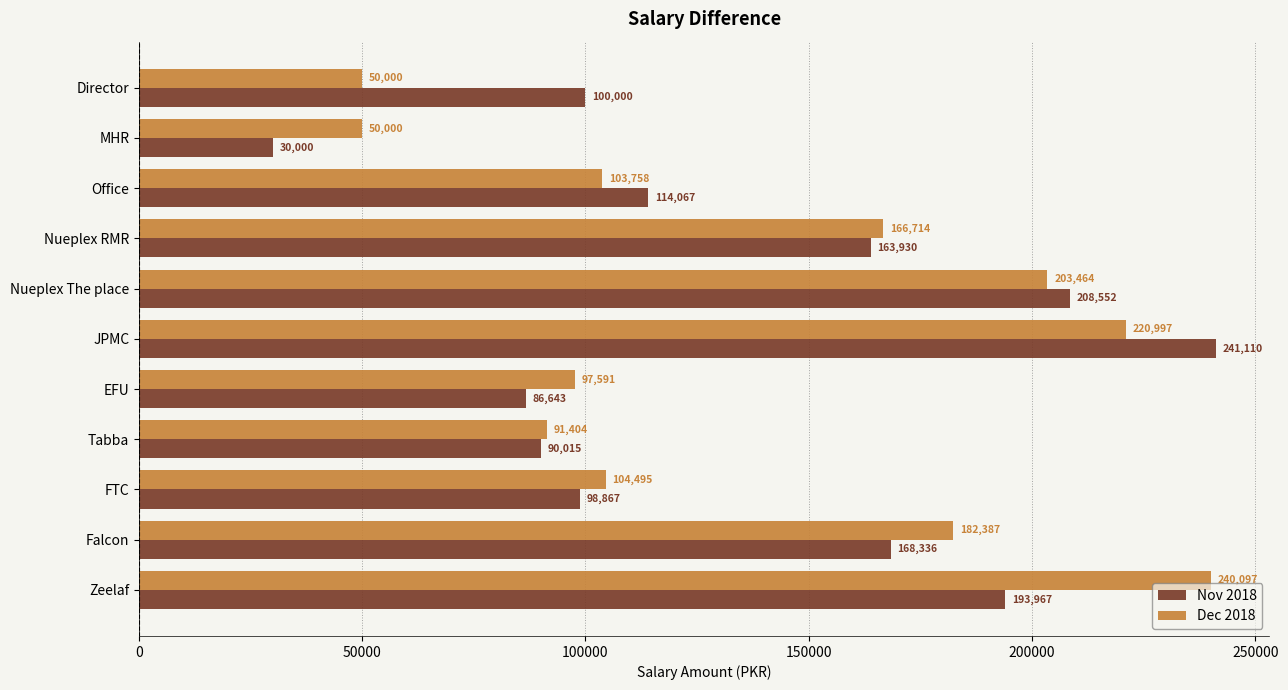

Which series has the largest range (max minus min)?

Nov 2018